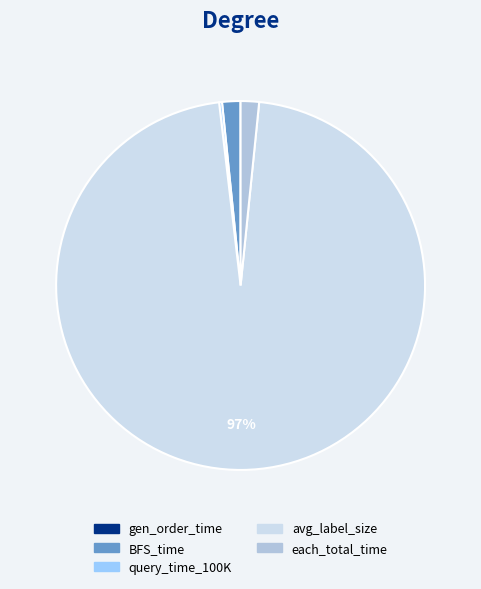

Does avg_label_size account for over 50% of the chart?

Yes